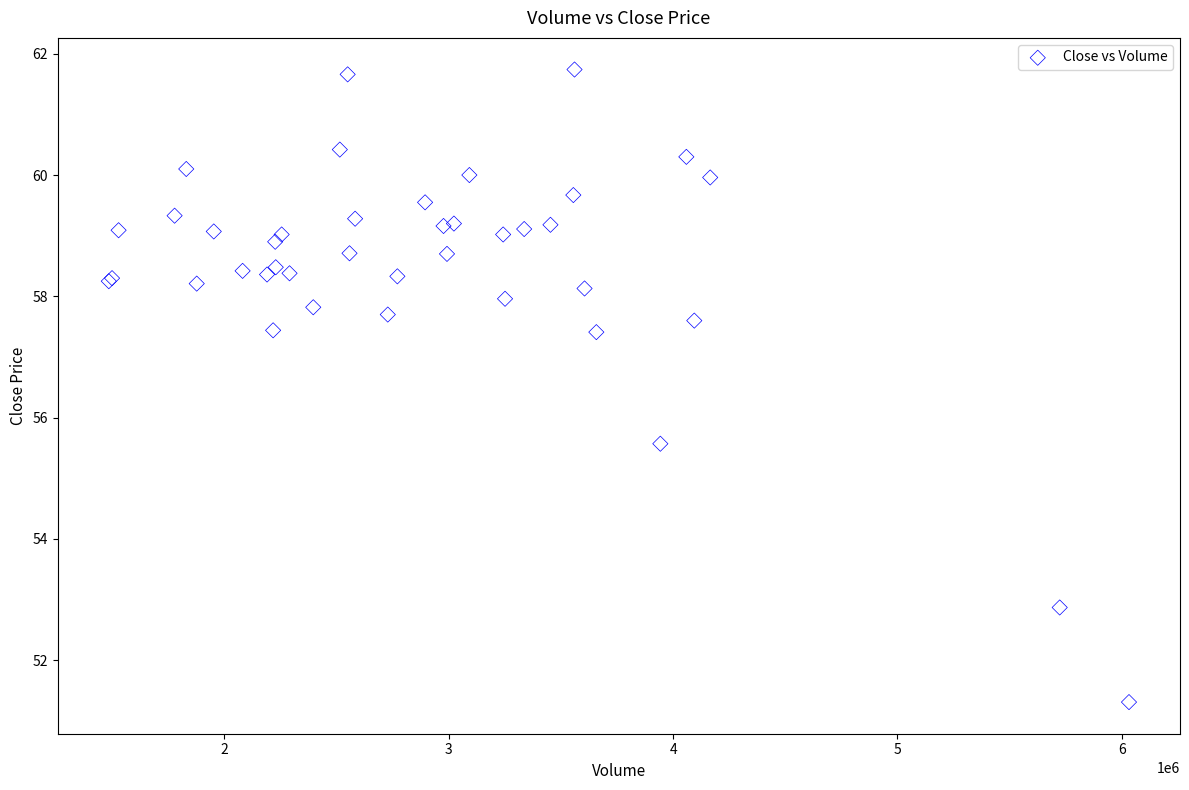

What Y value in the scatter plot is closest to 56?

55.6